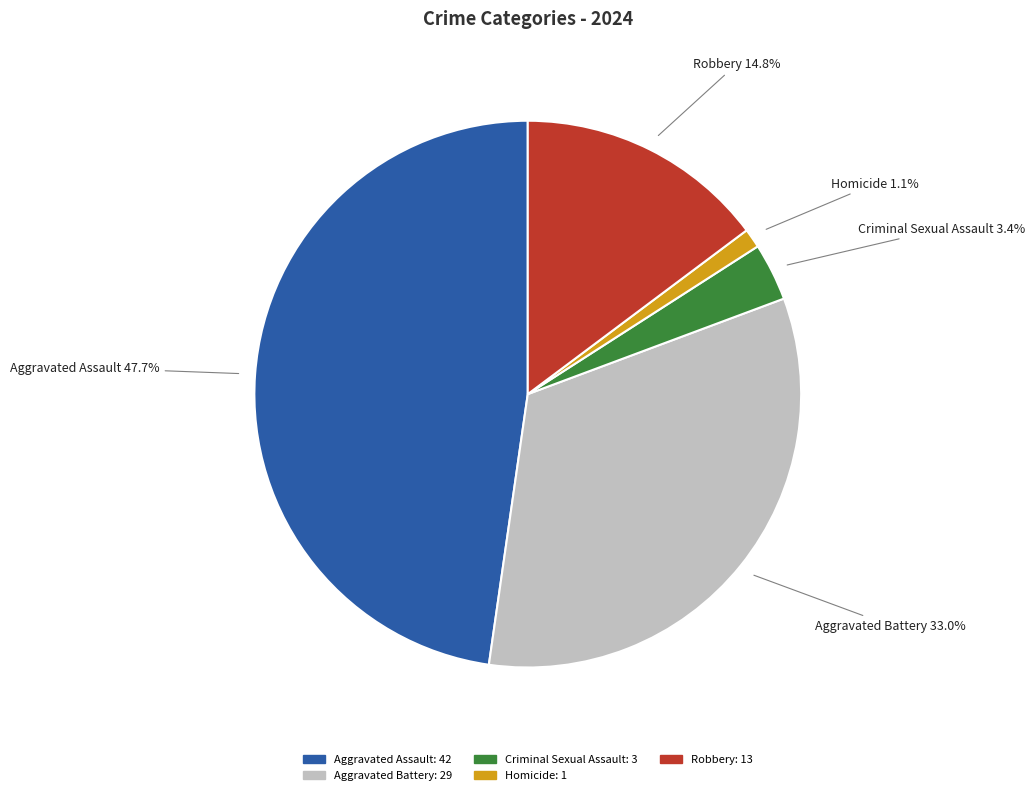

What percentage do Robbery and Aggravated Assault together represent?

62.5%